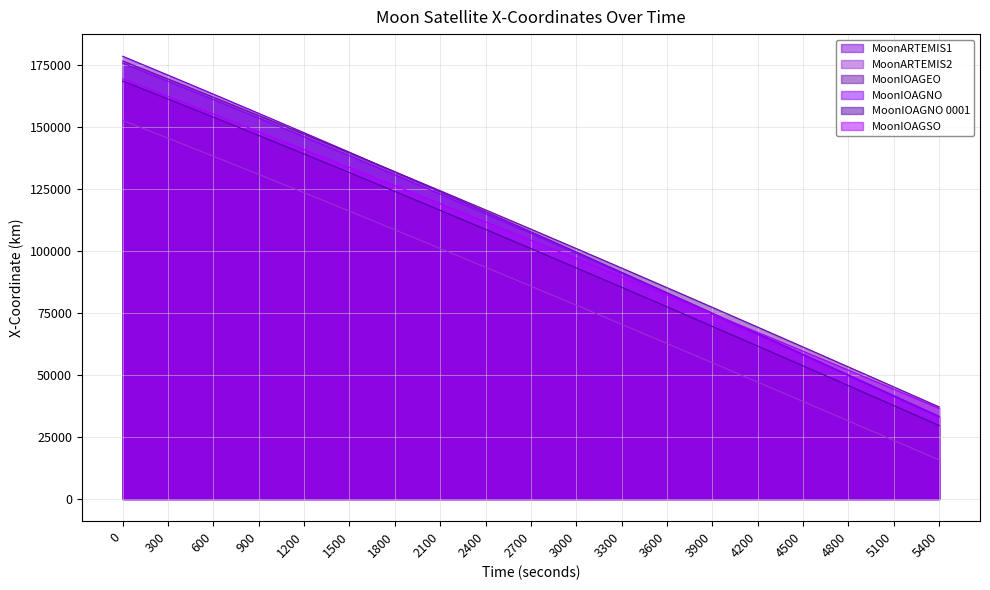

What is the minimum value for MoonIOAGNO - X-Coordinate?

32989.5